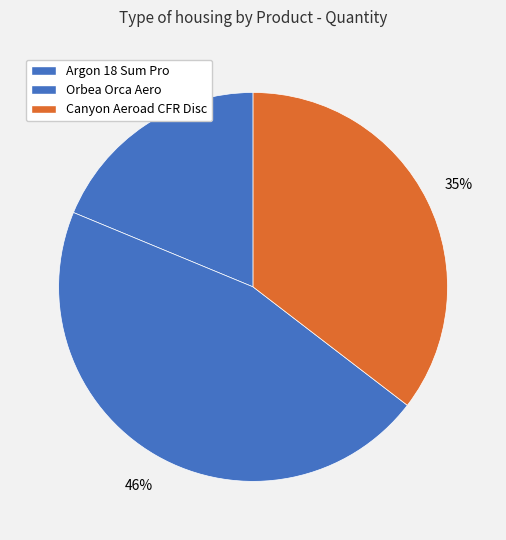

Rank the categories by value from lowest to highest.

Argon 18 Sum Pro, Canyon Aeroad CFR Disc, Orbea Orca Aero